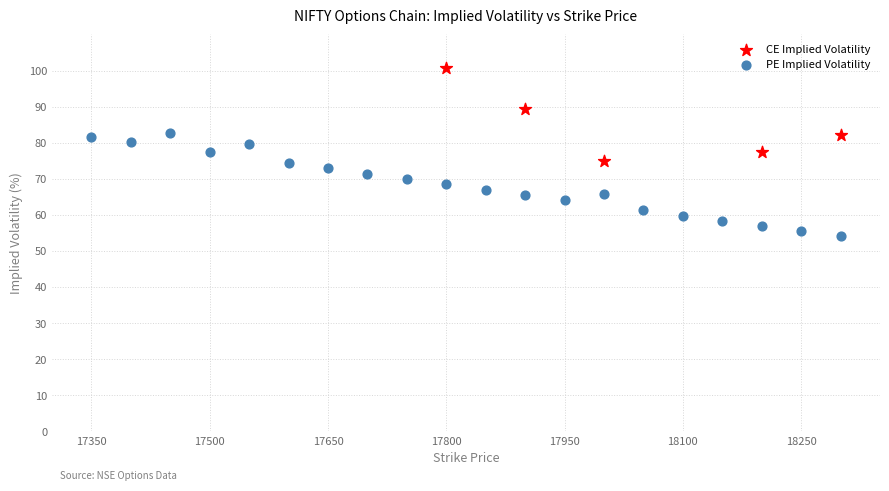

Which series reaches the minimum Y coordinate?

PE Implied Volatility